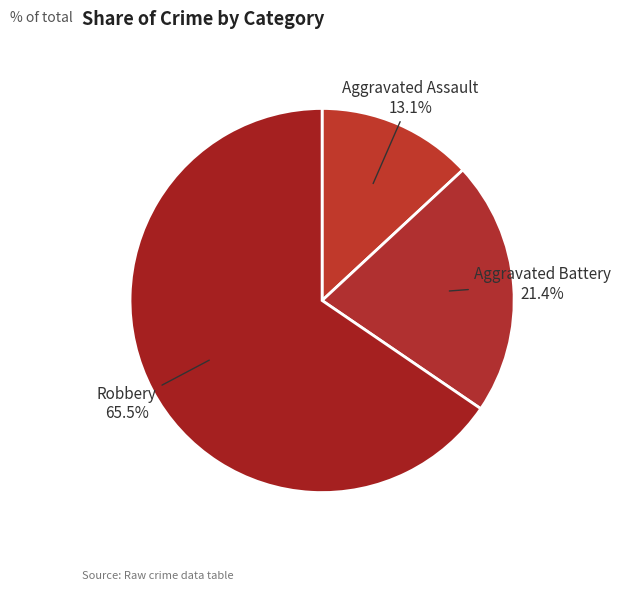

What percentage is NOT represented by Robbery?

34.5%